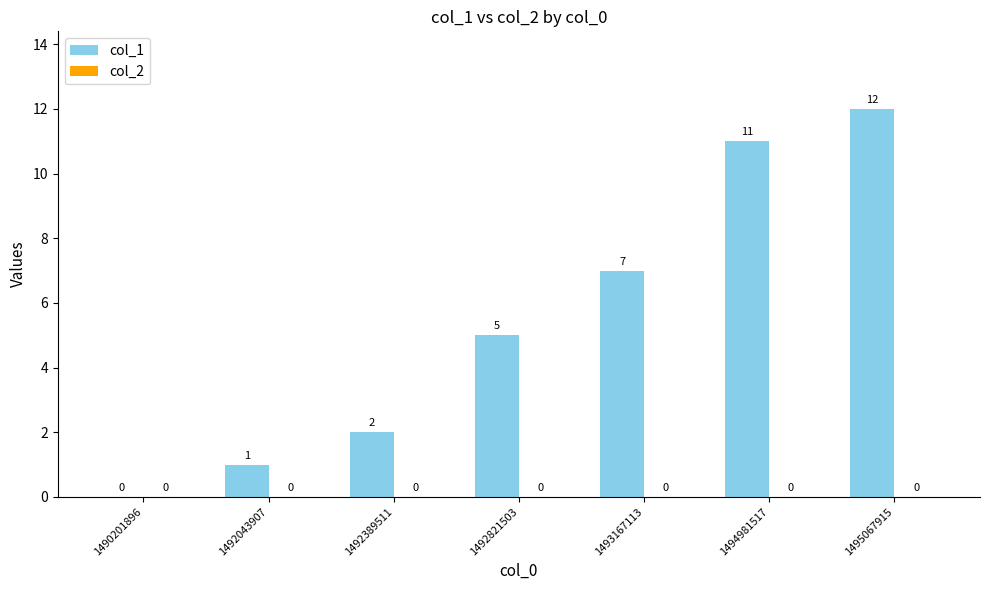

Count the number of data series in this chart.

1